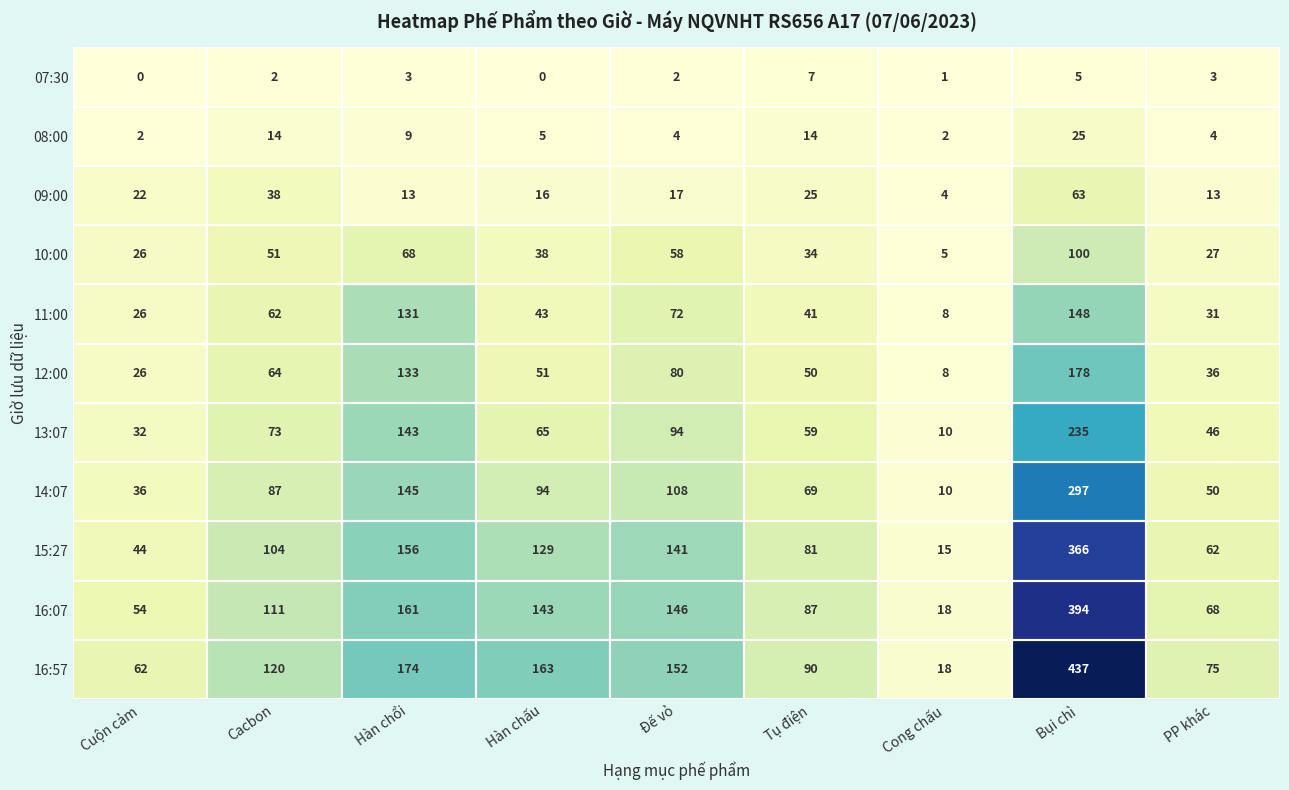

Which series has the largest total across all categories?

16:57